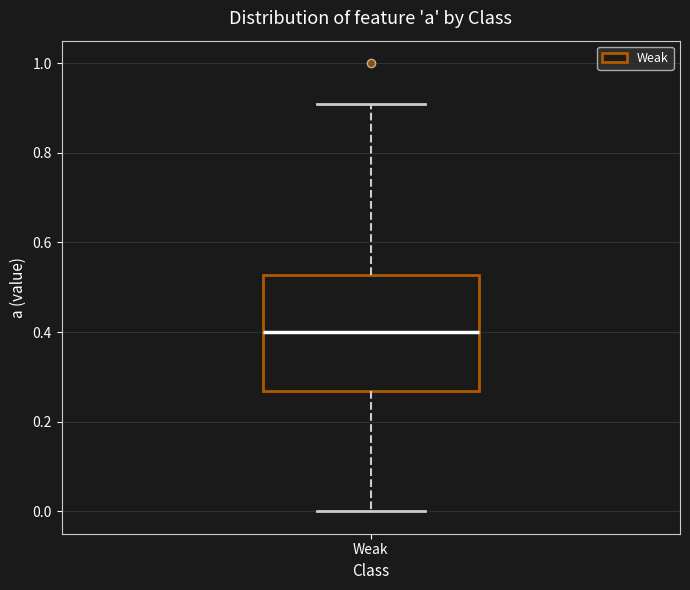

Where is the upper edge of the box for Weak on the y-axis? The values are not printed on the chart, so give them approximately, as read against the axis.

0.52